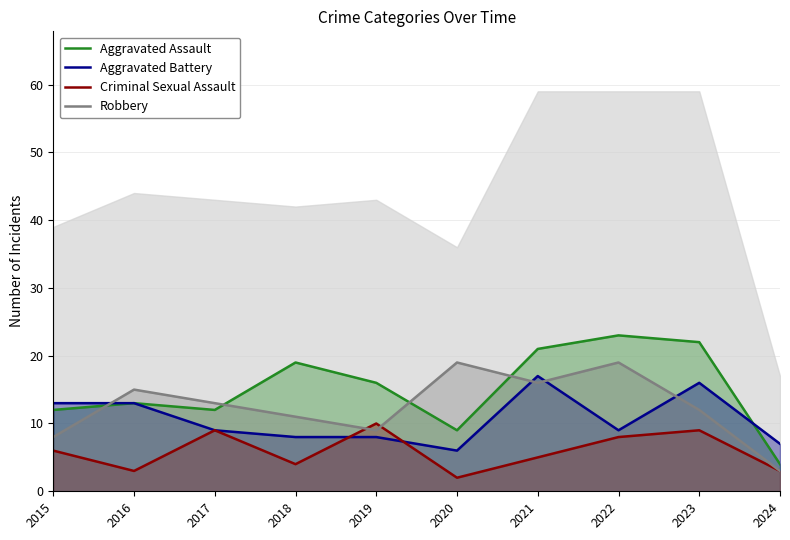

At which label does Aggravated Battery first exceed 9?

2015